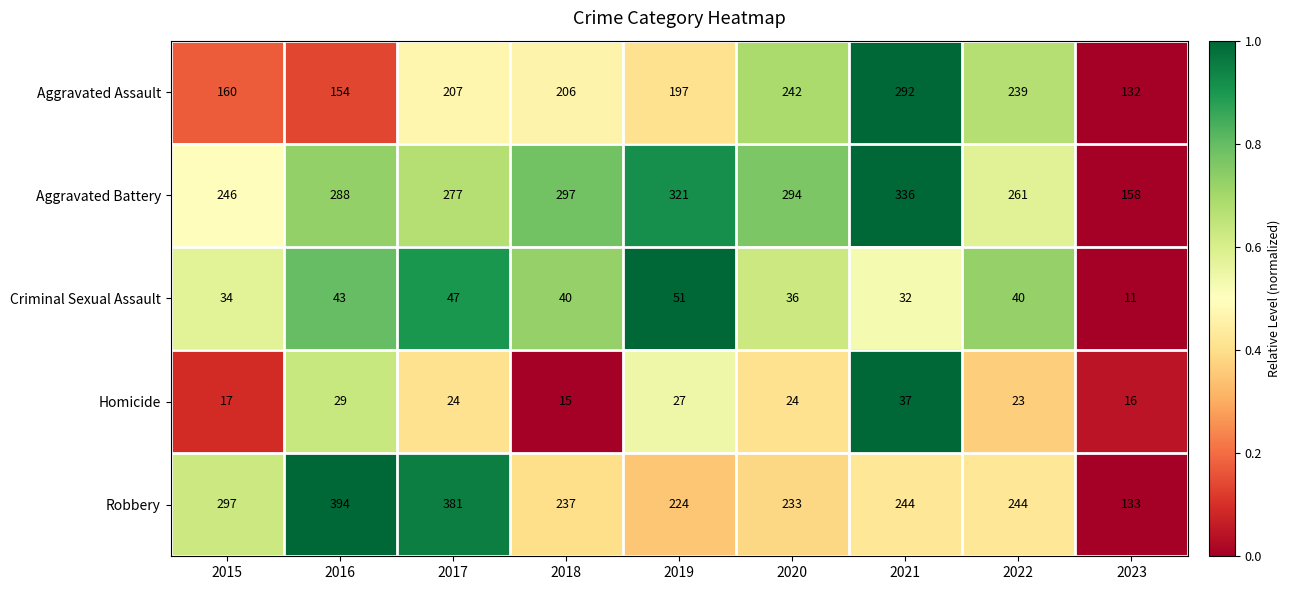

The Aggravated Battery series shows 277 at 2017. True or false?

True